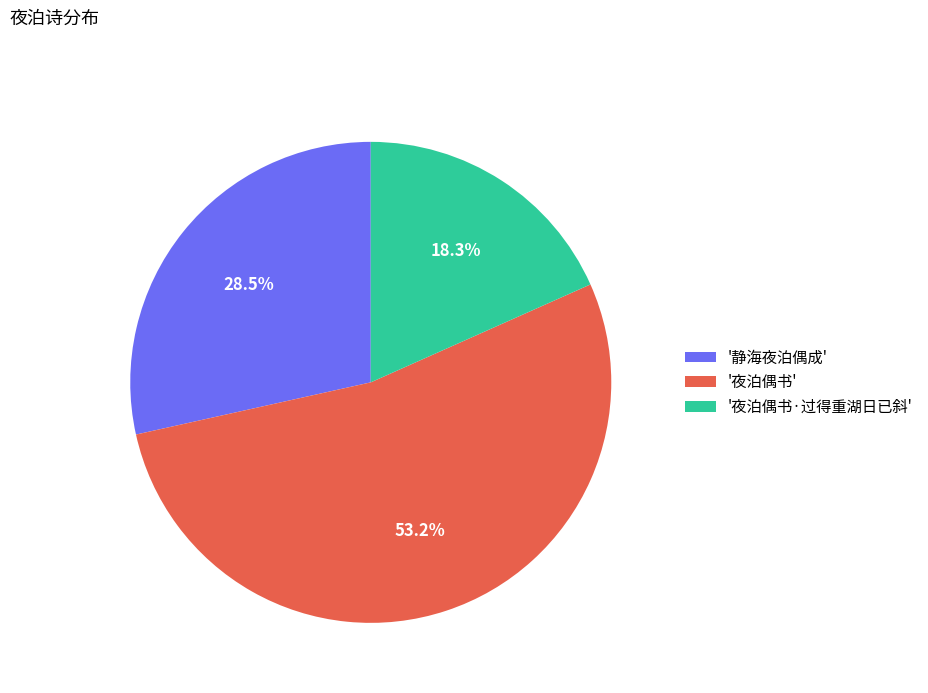

Approximately how many times larger is the value at '静海夜泊偶成' compared to '夜泊偶书'?

0.5